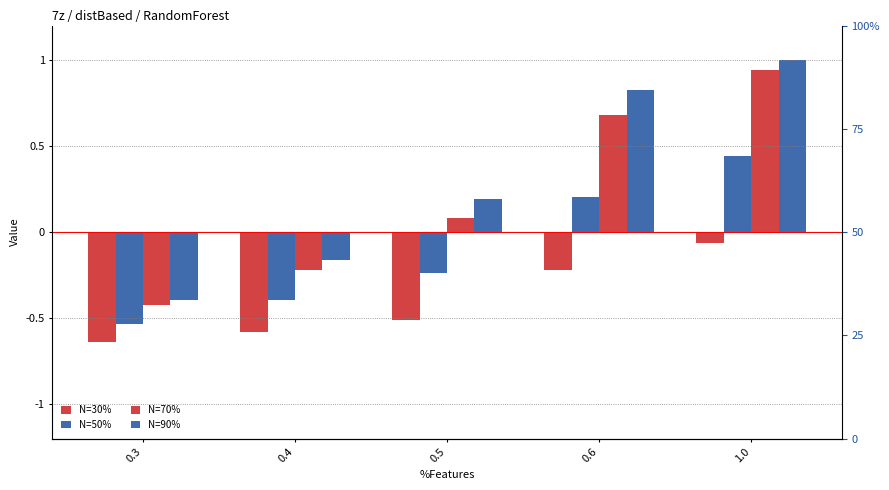

What is the label of the 4th bar from the left?

0.6